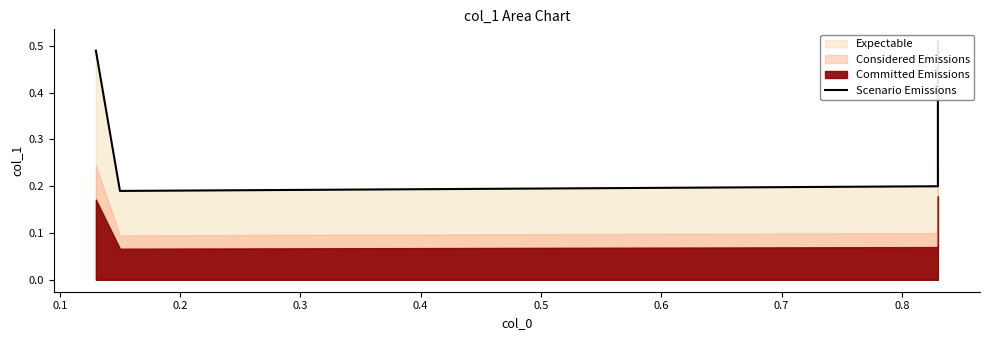

What is the value of the 1st point from the left?

0.5